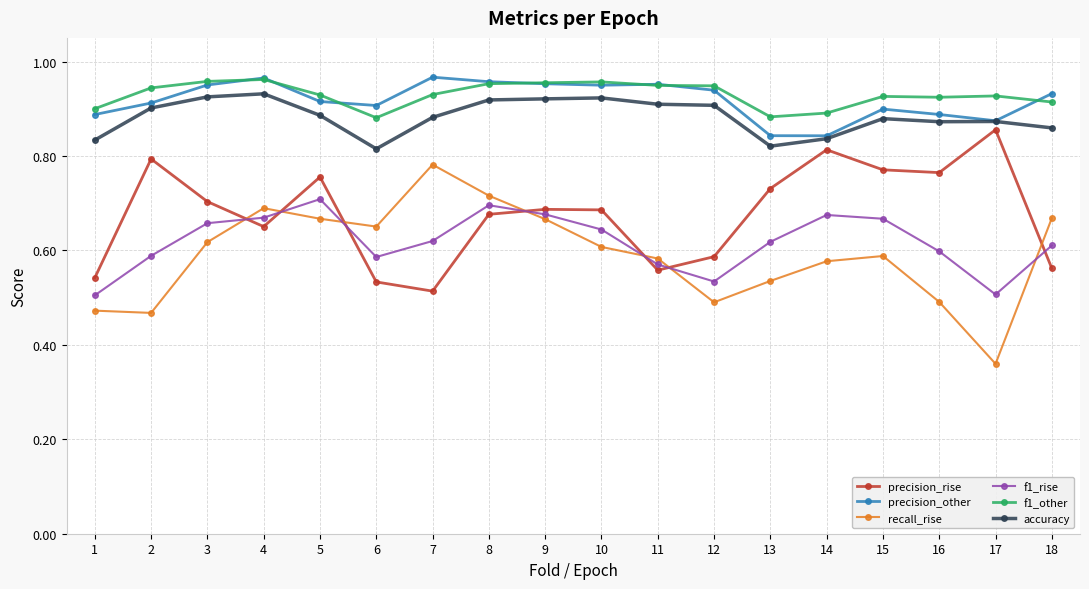

The recall_rise series shows 0.7 at 9. True or false?

True